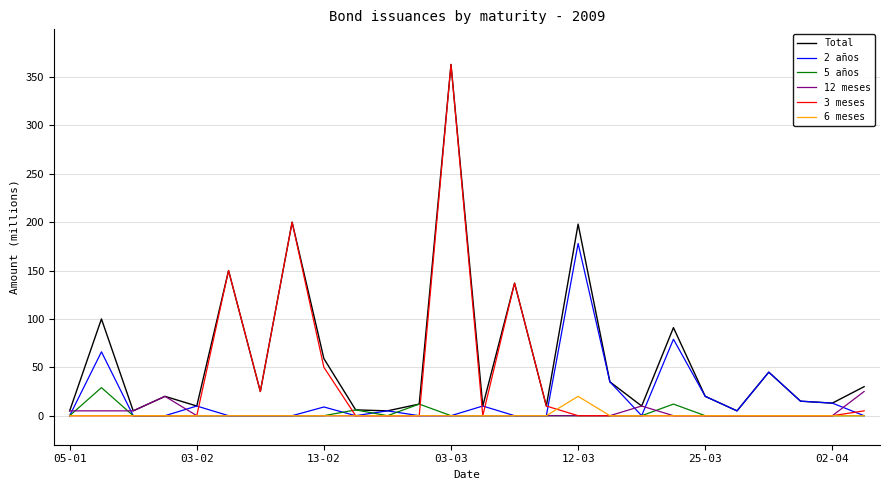

What is the highest value of the Total series?

363